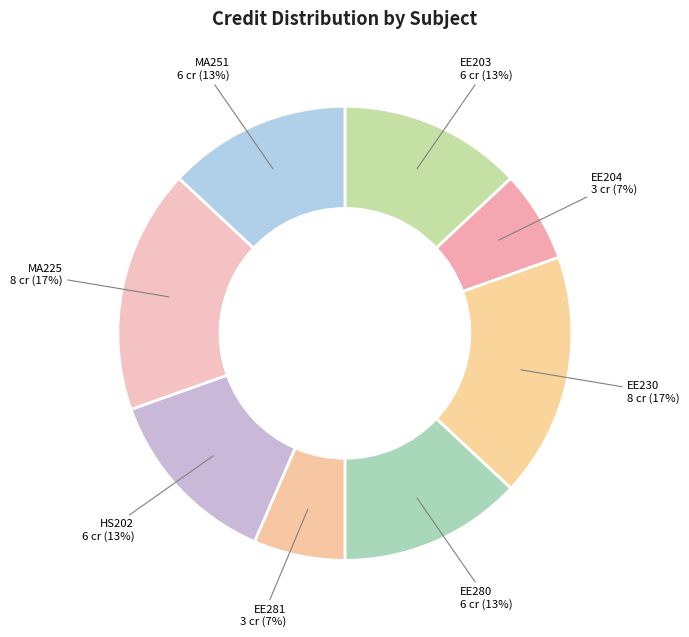

To the nearest percent, what portion does HS202 represent?

13%